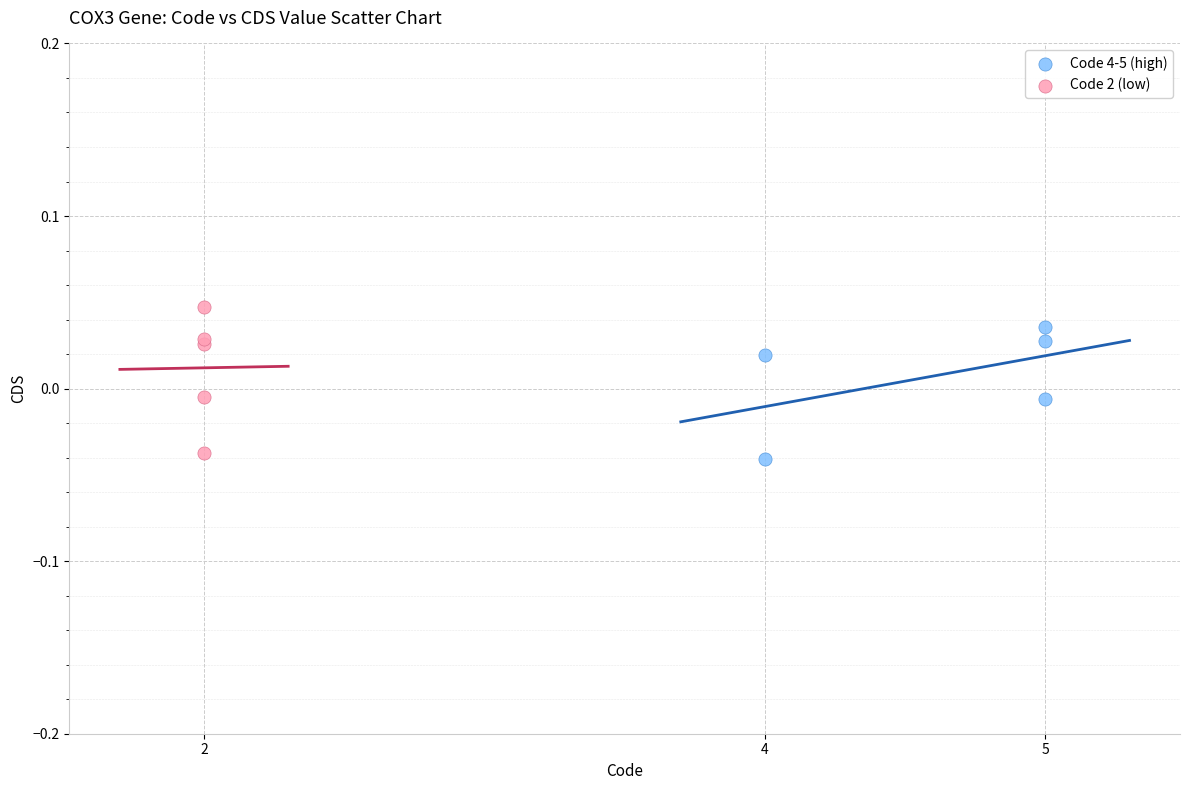

Which series contains the lowest Y value?

Code 4-5 (high)